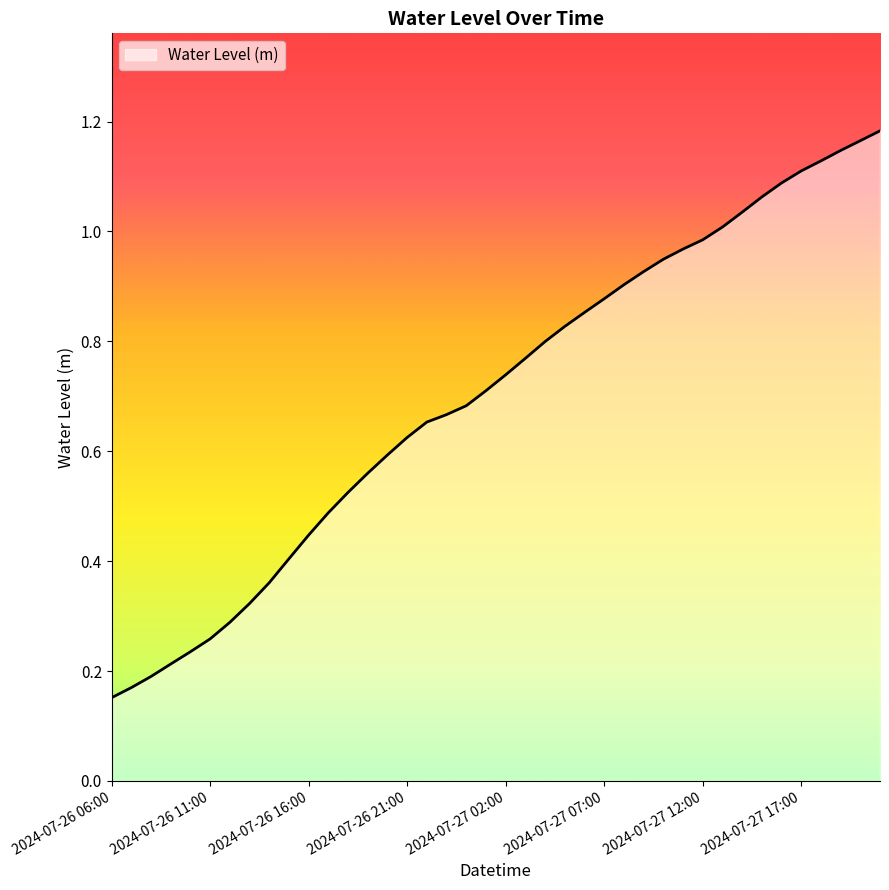

Count the number of data series in this chart.

1